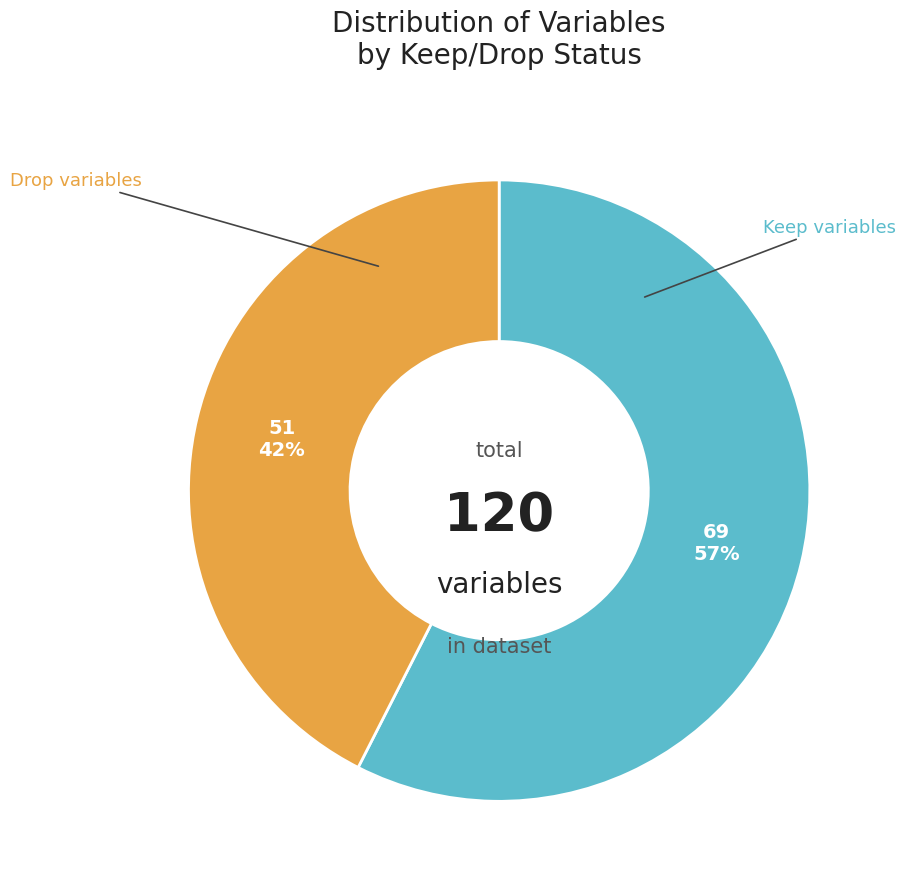

To the nearest percent, what is the combined percentage of Drop and Keep?

100%